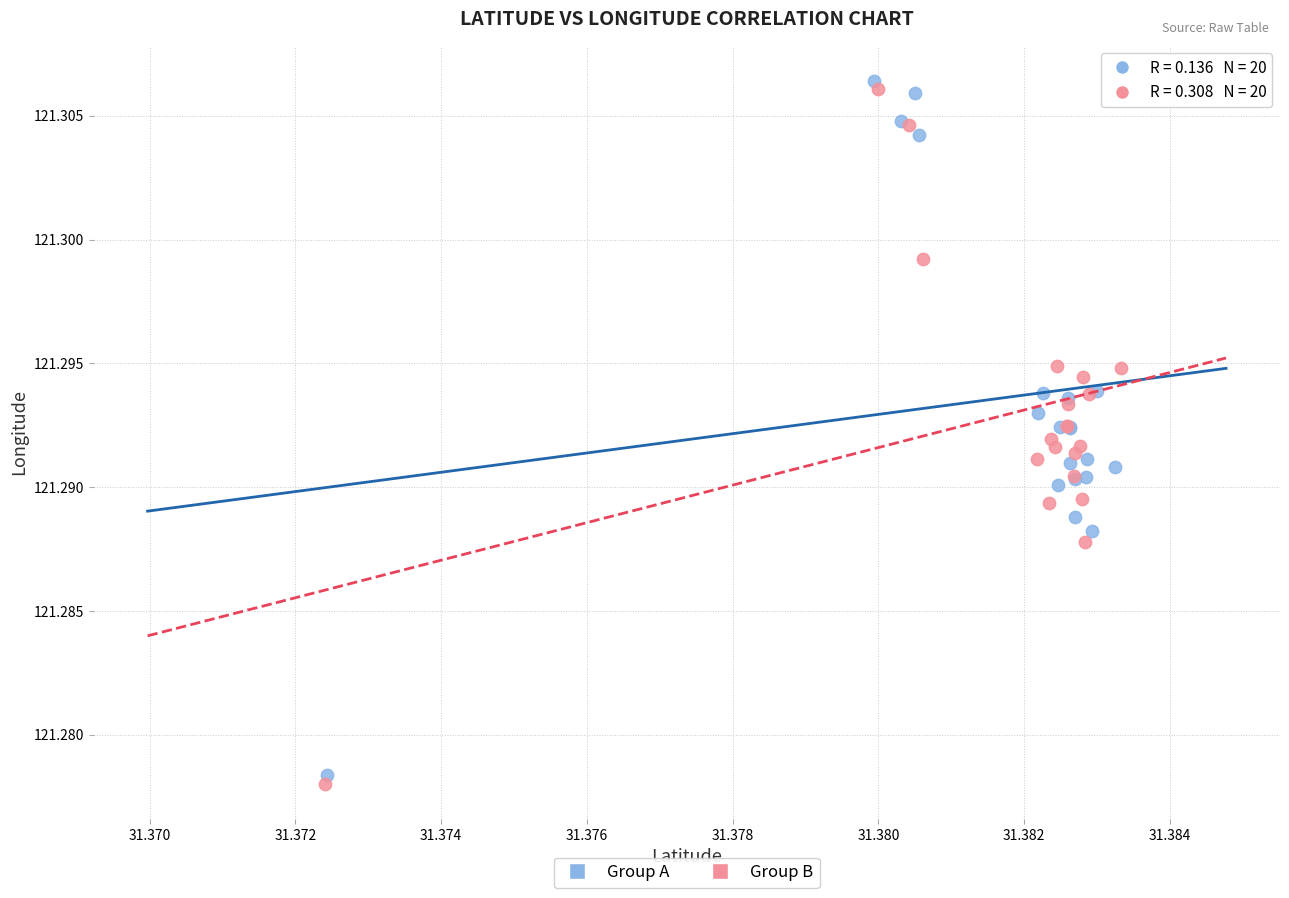

What are all the series names shown in the legend?

Group A, Group B